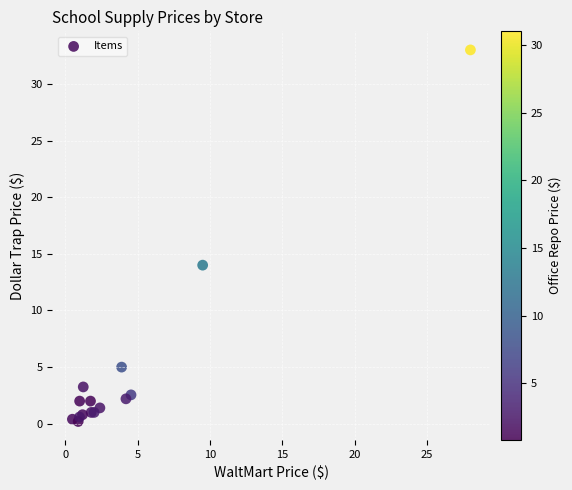

What Y value in the scatter plot is closest to 16?

14.0